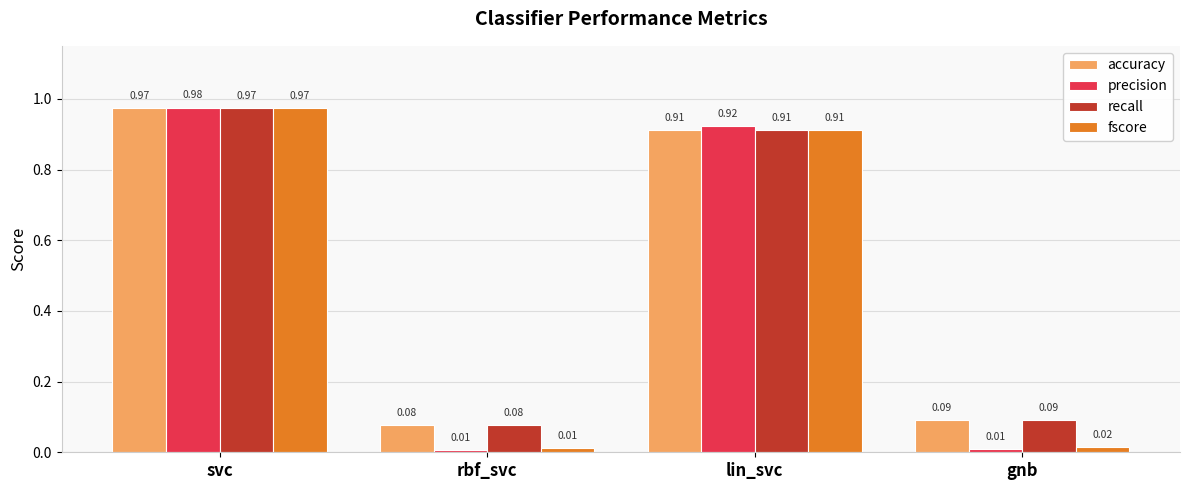

How many bars are there in total?

16